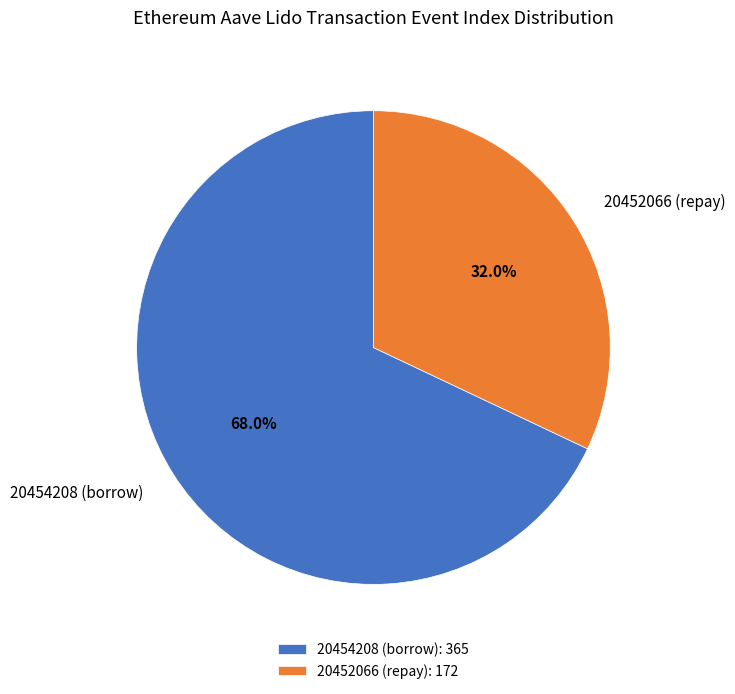

Which has a higher value, 20454208 (borrow) or 20452066 (repay)?

20454208 (borrow)